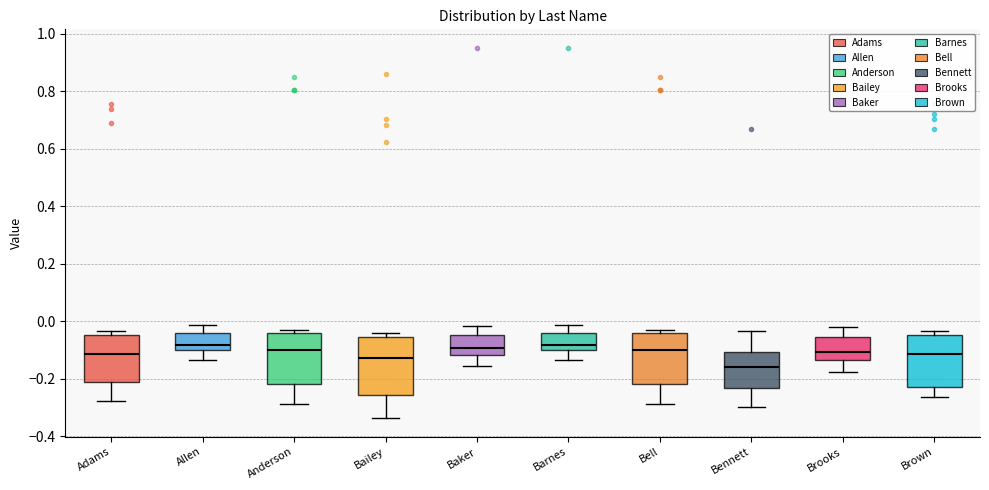

Reading left to right, transcribe this box plot: for each box, give where its median line is, the range the box spans, and where its two whiskers end, as read against the y-axis. The values are not printed on the chart, so give them approximately, as read against the axis.

Adams: median -0.12, box -0.22 to -0.04, whiskers -0.28 to -0.04 (just above the box's upper edge)
Allen: median -0.08, box -0.10 to -0.04, whiskers -0.14 to -0.02
Anderson: median -0.10, box -0.22 to -0.04, whiskers -0.28 to -0.04 (just above the box's upper edge)
Bailey: median -0.12, box -0.26 to -0.06, whiskers -0.34 to -0.04
Baker: median -0.10, box -0.12 to -0.04, whiskers -0.16 to -0.02
Barnes: median -0.08, box -0.10 to -0.04, whiskers -0.14 to -0.02
Bell: median -0.10, box -0.22 to -0.04, whiskers -0.28 to -0.04 (just above the box's upper edge)
Bennett: median -0.16, box -0.24 to -0.10, whiskers -0.30 to -0.04
Brooks: median -0.10, box -0.14 to -0.06, whiskers -0.18 to -0.02
Brown: median -0.12, box -0.22 to -0.04, whiskers -0.26 to -0.04 (just above the box's upper edge)